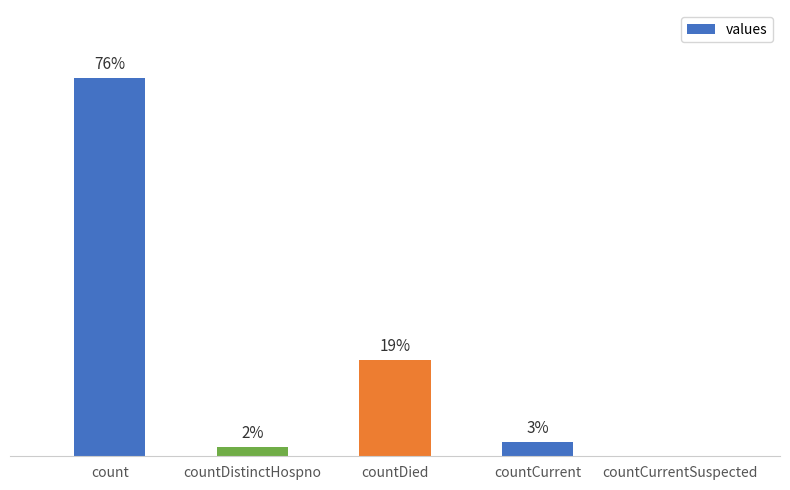

What is the label of the 2nd bar from the left?

countDistinctHospno